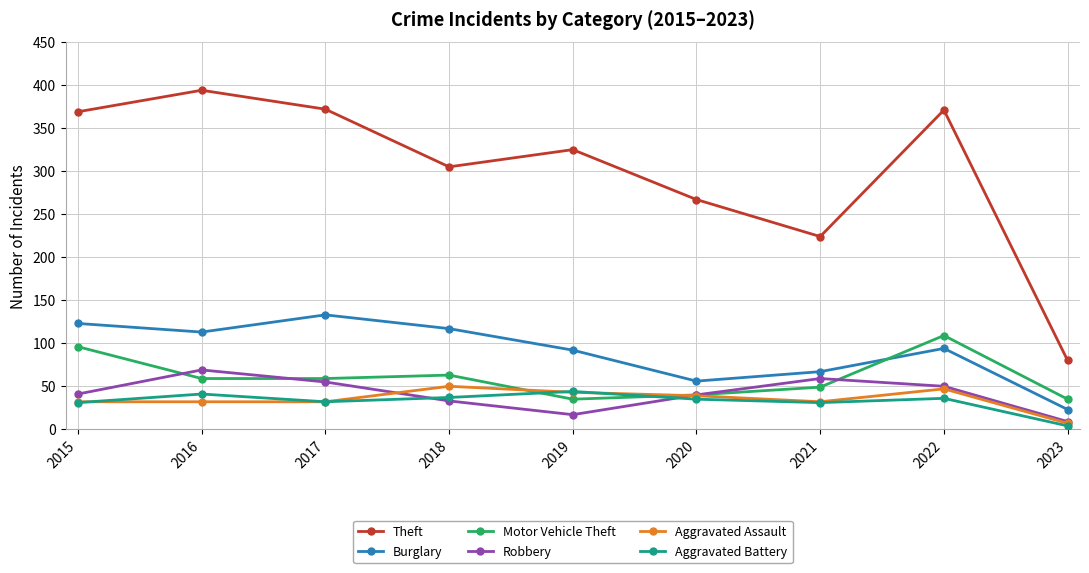

How many interior local valleys does the Burglary series have?

2